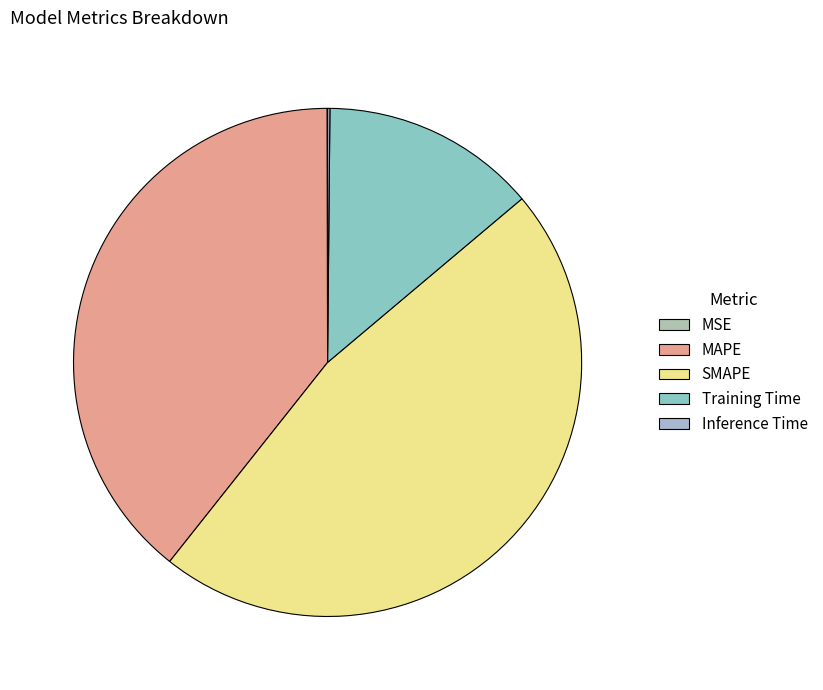

What is the total percentage of SMAPE and MAPE?

86.1%